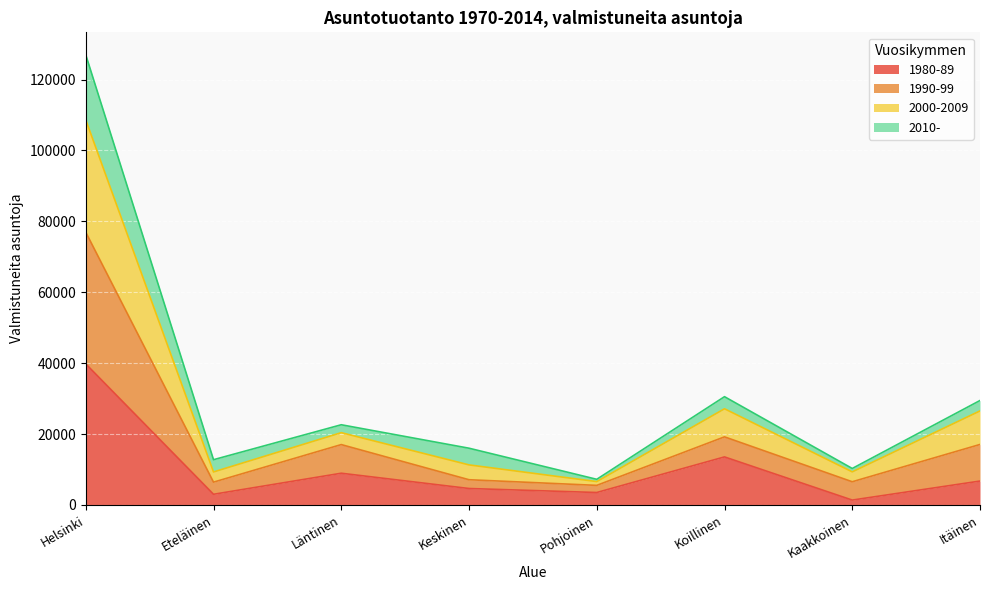

Does the chart display data point markers on the line(s)?

No